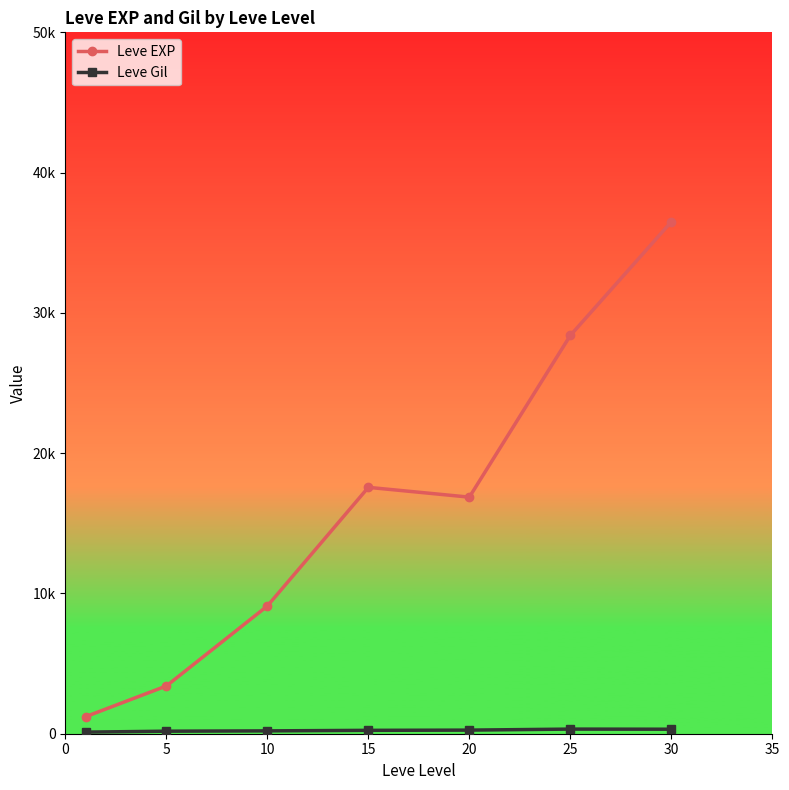

Does the chart have visible grid lines?

No